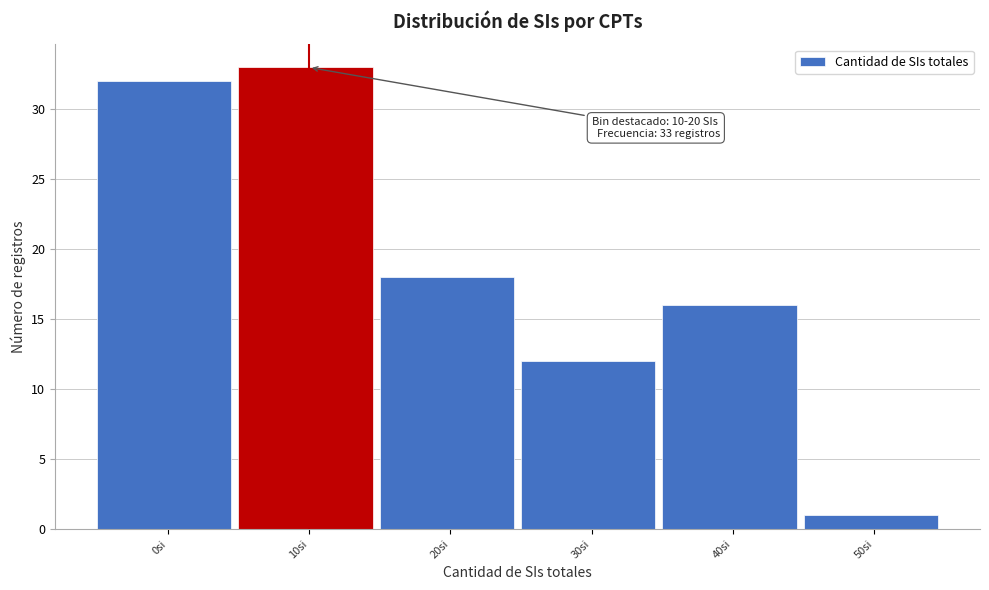

Reading left to right, list all the values displayed in this chart.

32	33	18	12	16	1